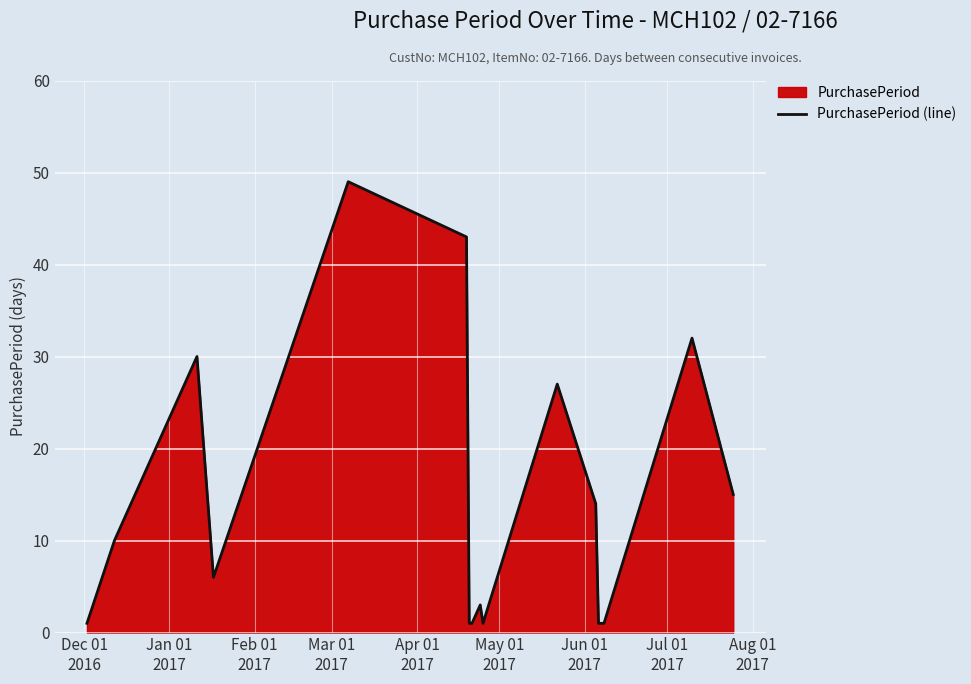

How many points are higher than both their immediate neighbors (excluding endpoints)?

5